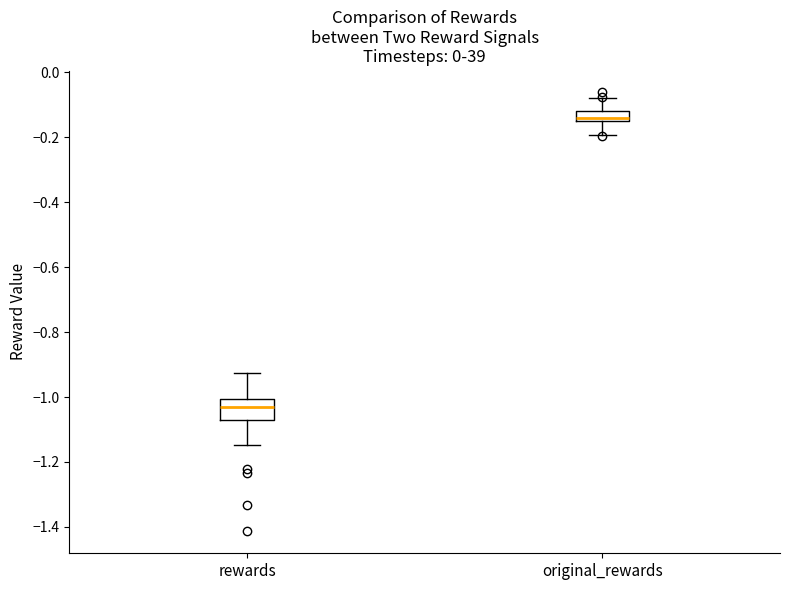

Where is the lower edge of the box for original_rewards on the y-axis? The values are not printed on the chart, so give them approximately, as read against the axis.

-0.14